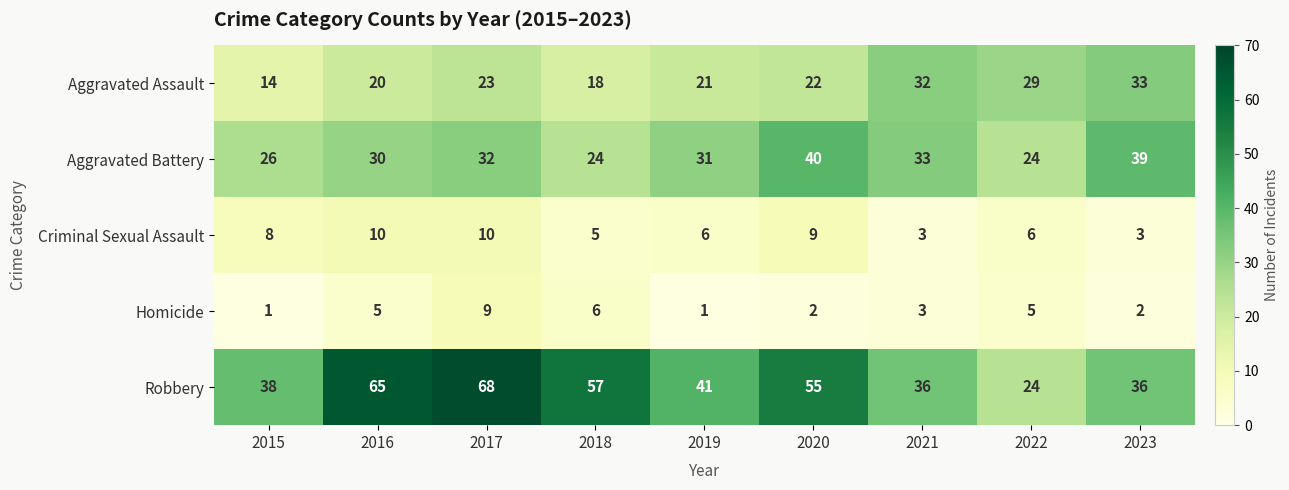

At how many categories does at least one series exceed 30?

8